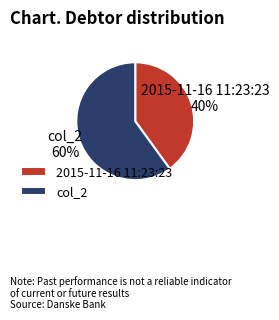

The col_2 slice represents 51% of the pie. True or false?

False